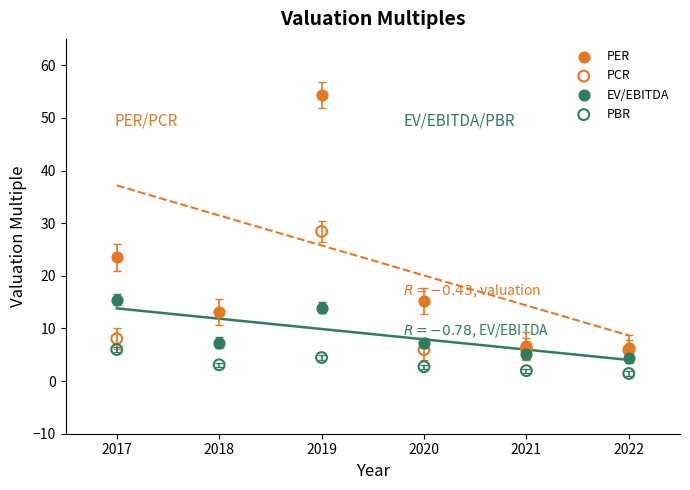

Which series contains the lowest Y value?

PBR